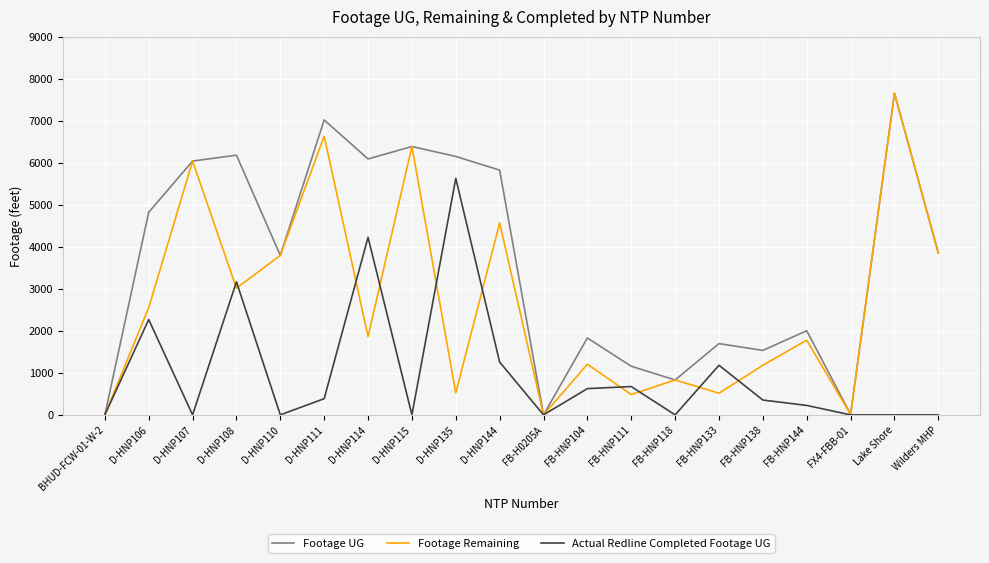

Is it true that Footage UG equals 2535 at D-HNP111?

False